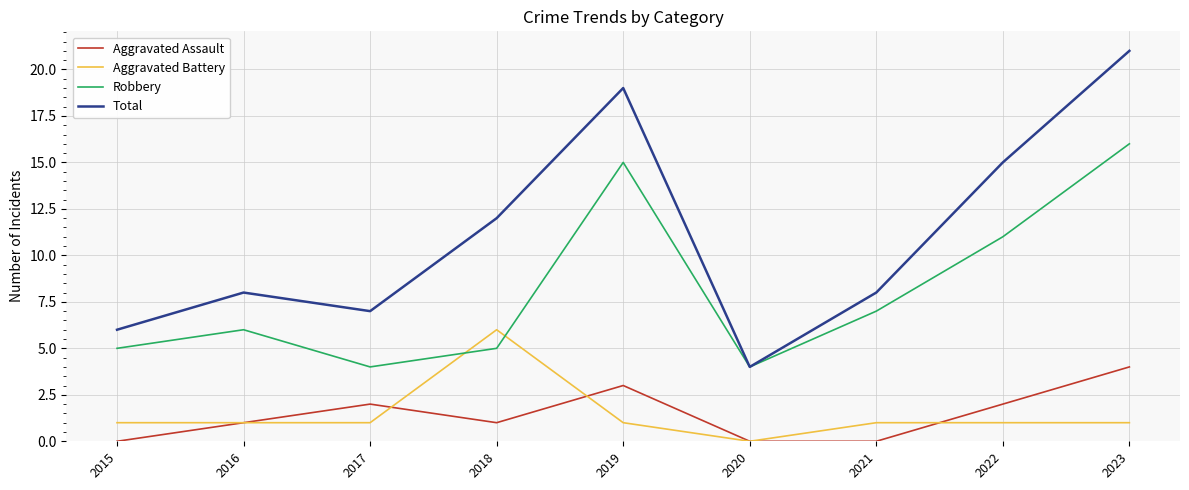

Where is the first local minimum for Total?

2017